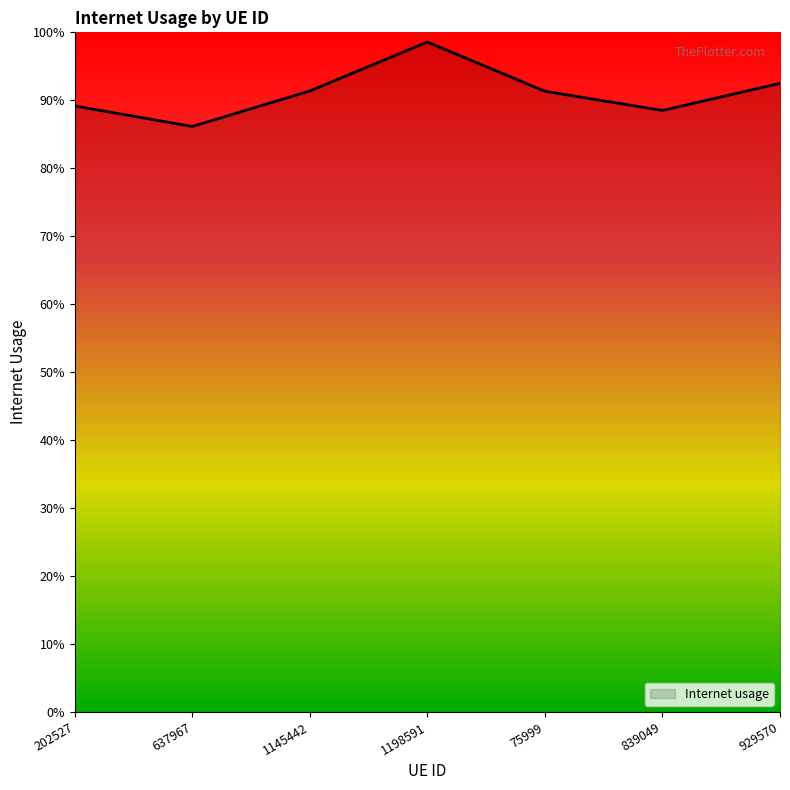

Does the chart have visible grid lines?

No